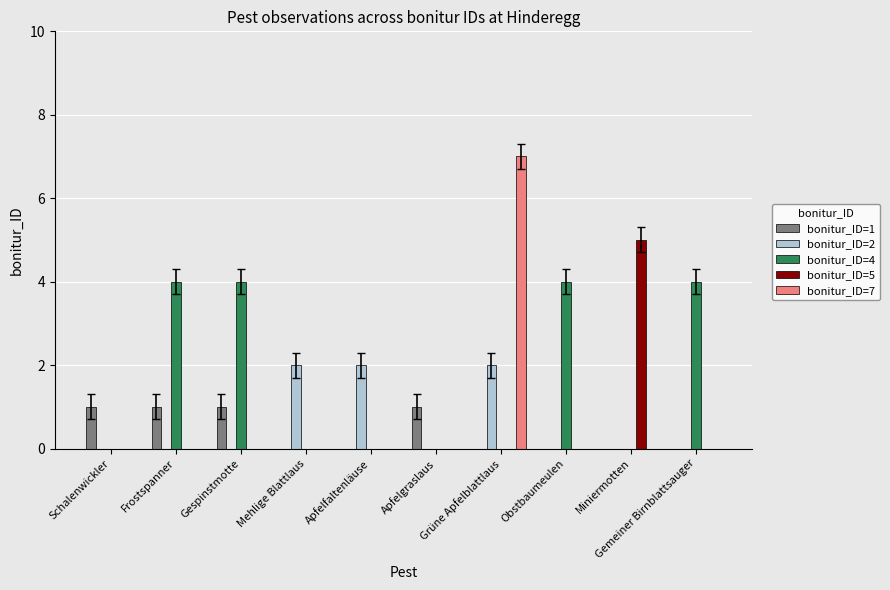

Are the bars grouped side by side (vs. stacked)?

Yes